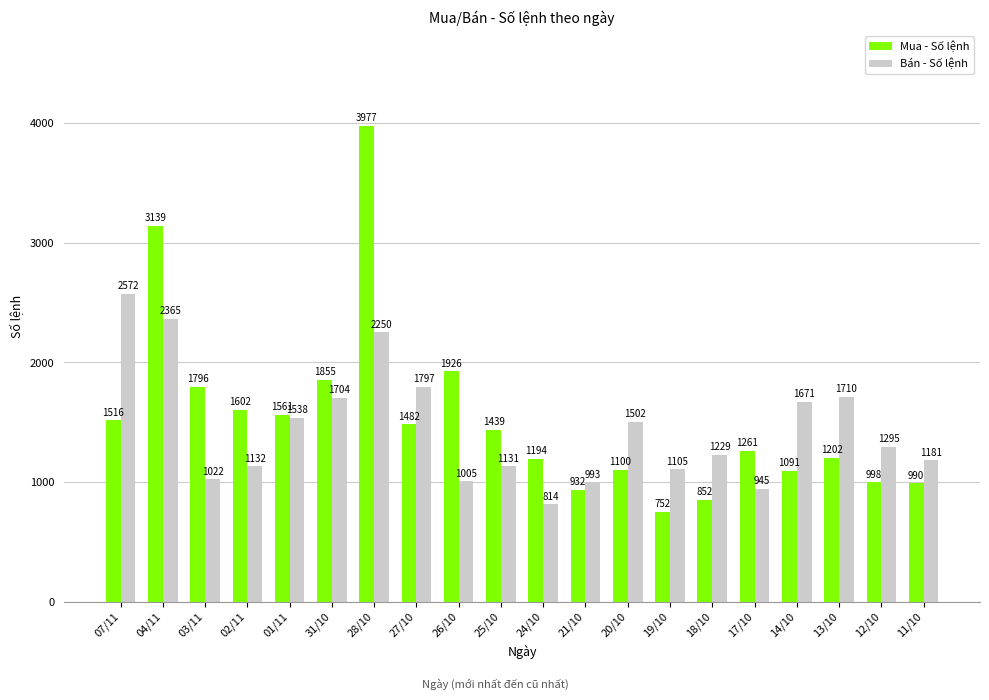

What is the difference between the maximum and minimum values in the Bán - Số lệnh series?

1758